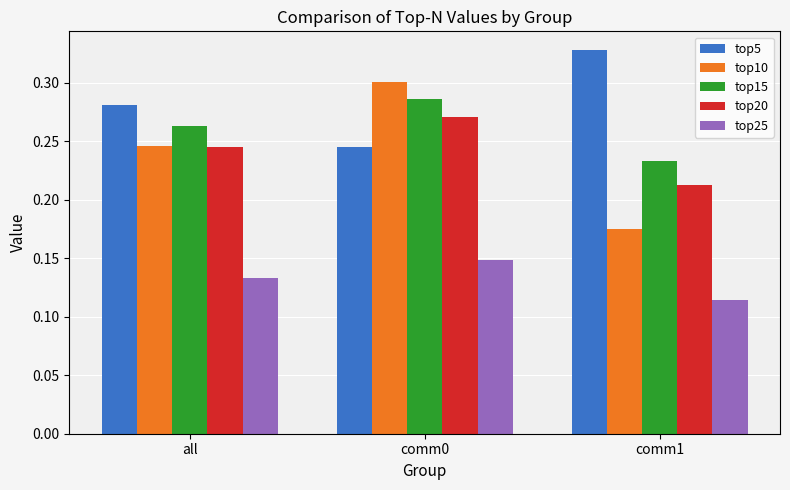

At how many categories does at least one series exceed 0?

3